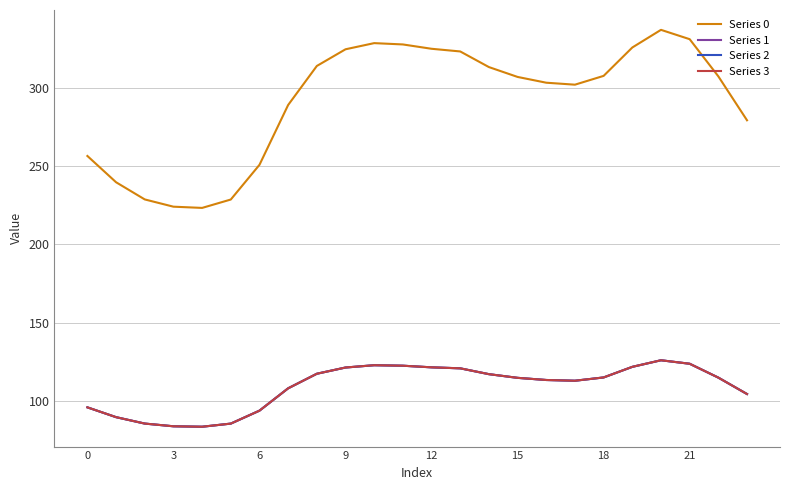

Does the chart display data point markers on the line(s)?

No